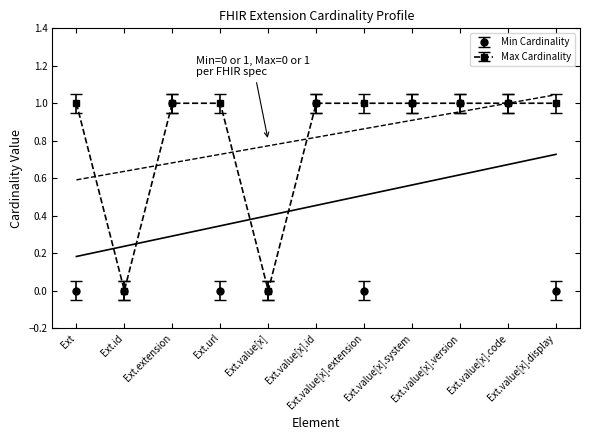

Which series has the largest range (max minus min)?

Min Cardinality